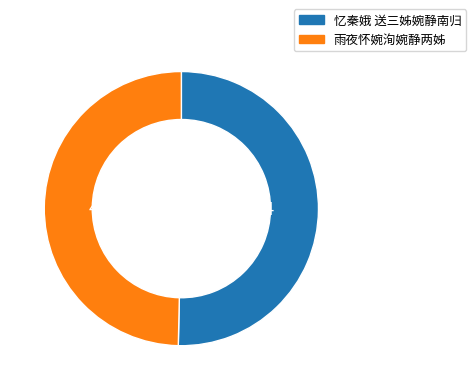

True or false: 雨夜怀婉洵婉静两姊 accounts for 58% of the total.

False